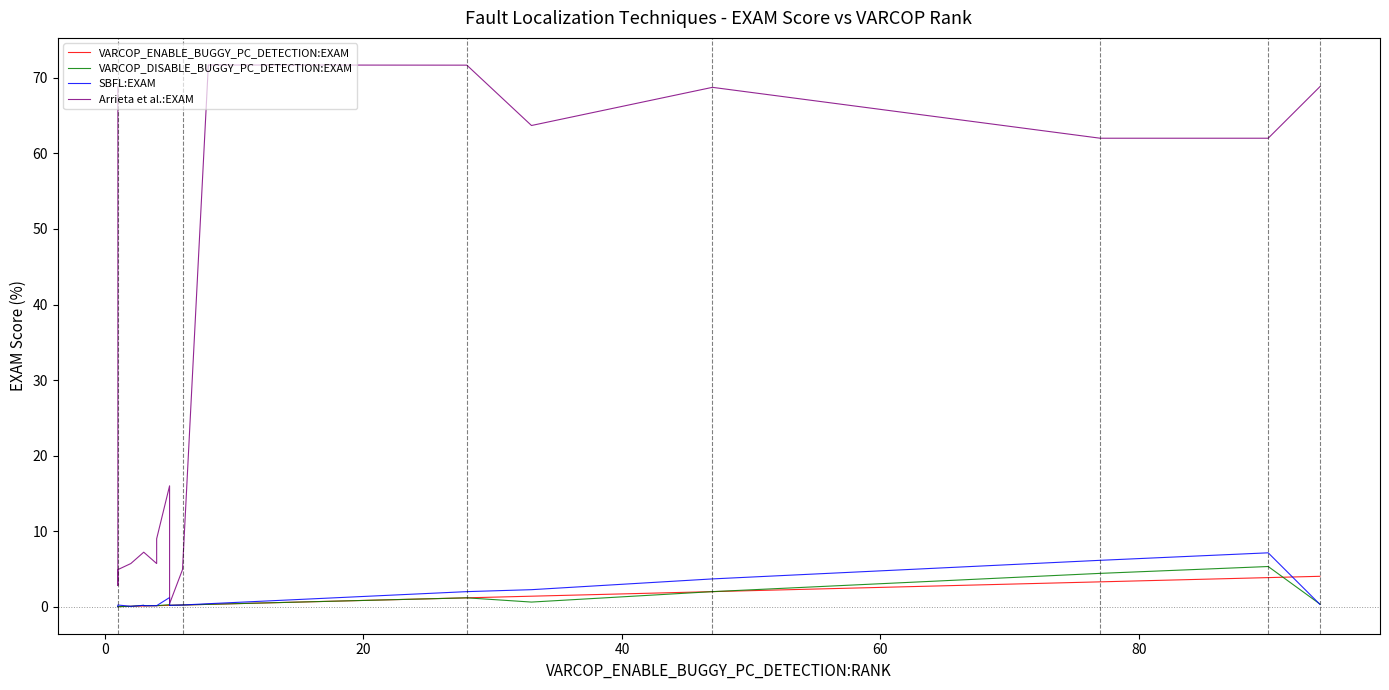

What is the minimum value for Arrieta et al.:EXAM?

0.4